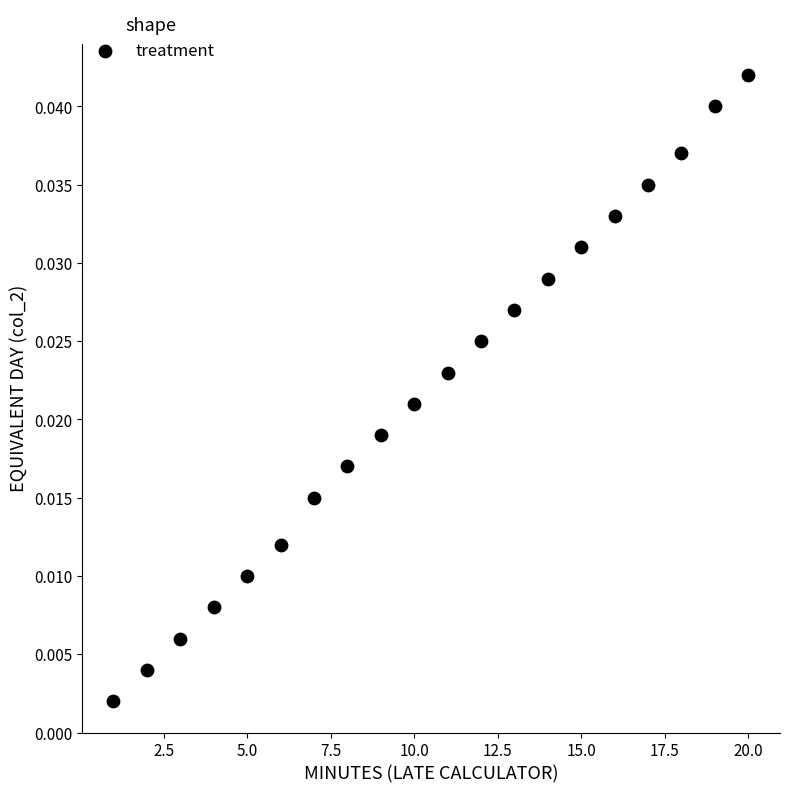

What is the range of X values (max minus min)?

19.0